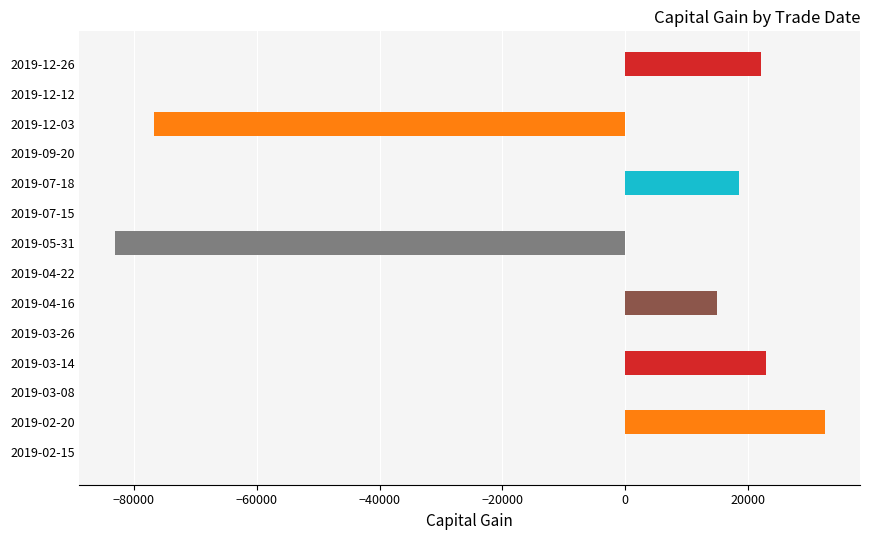

The value at 2019-05-31 is -145666. True or false?

False